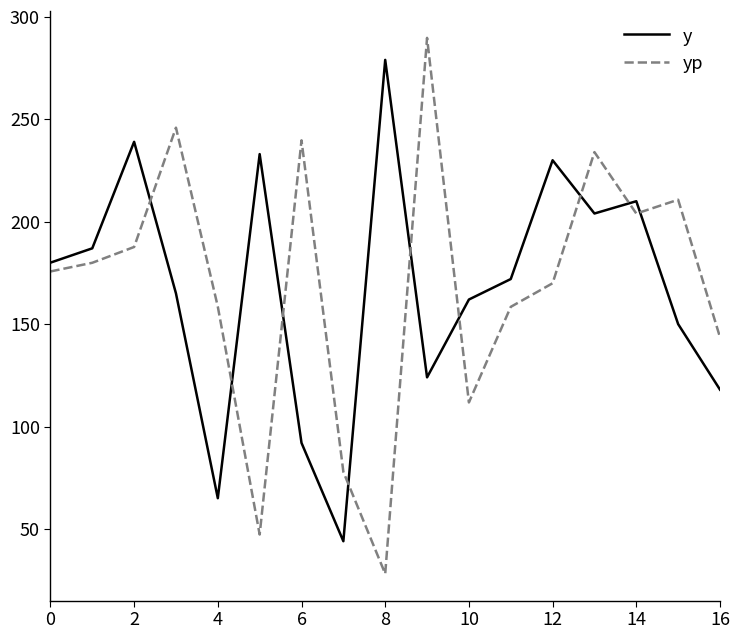

What is the lowest value of the yp series?

28.1